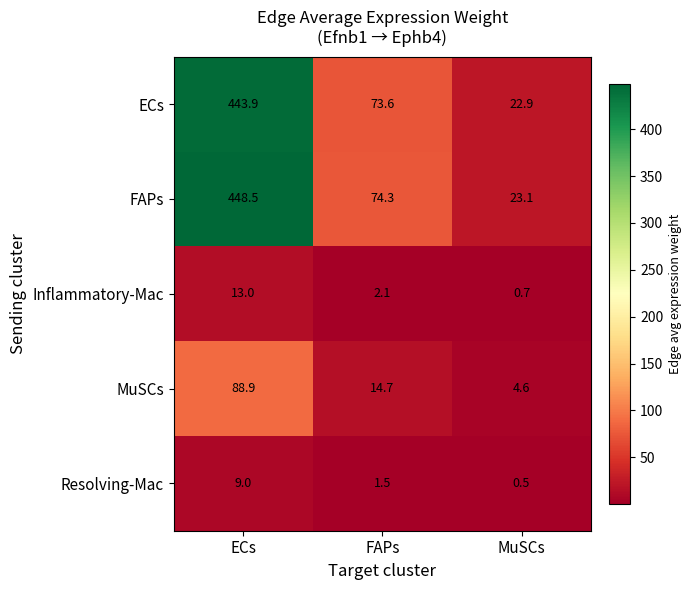

List the series in order of their peak value, highest first.

FAPs, ECs, MuSCs, Inflammatory-Mac, Resolving-Mac